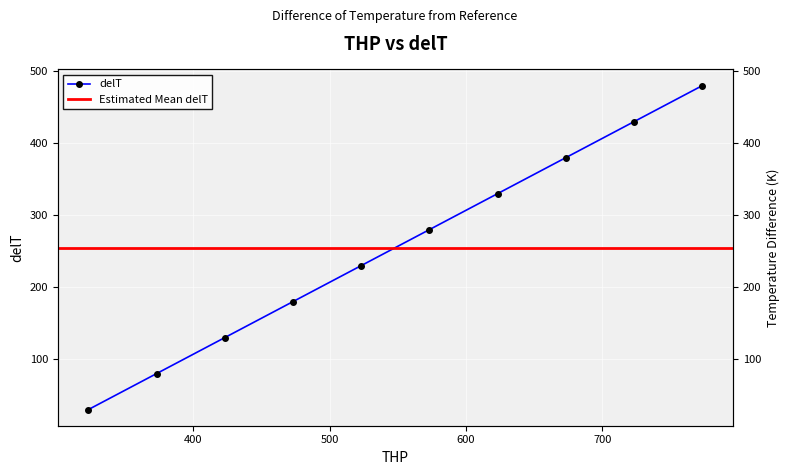

List the labels in order of value, largest first.

773.15, 723.15, 673.15, 623.15, 573.15, 523.15, 473.15, 423.15, 373.15, 323.15